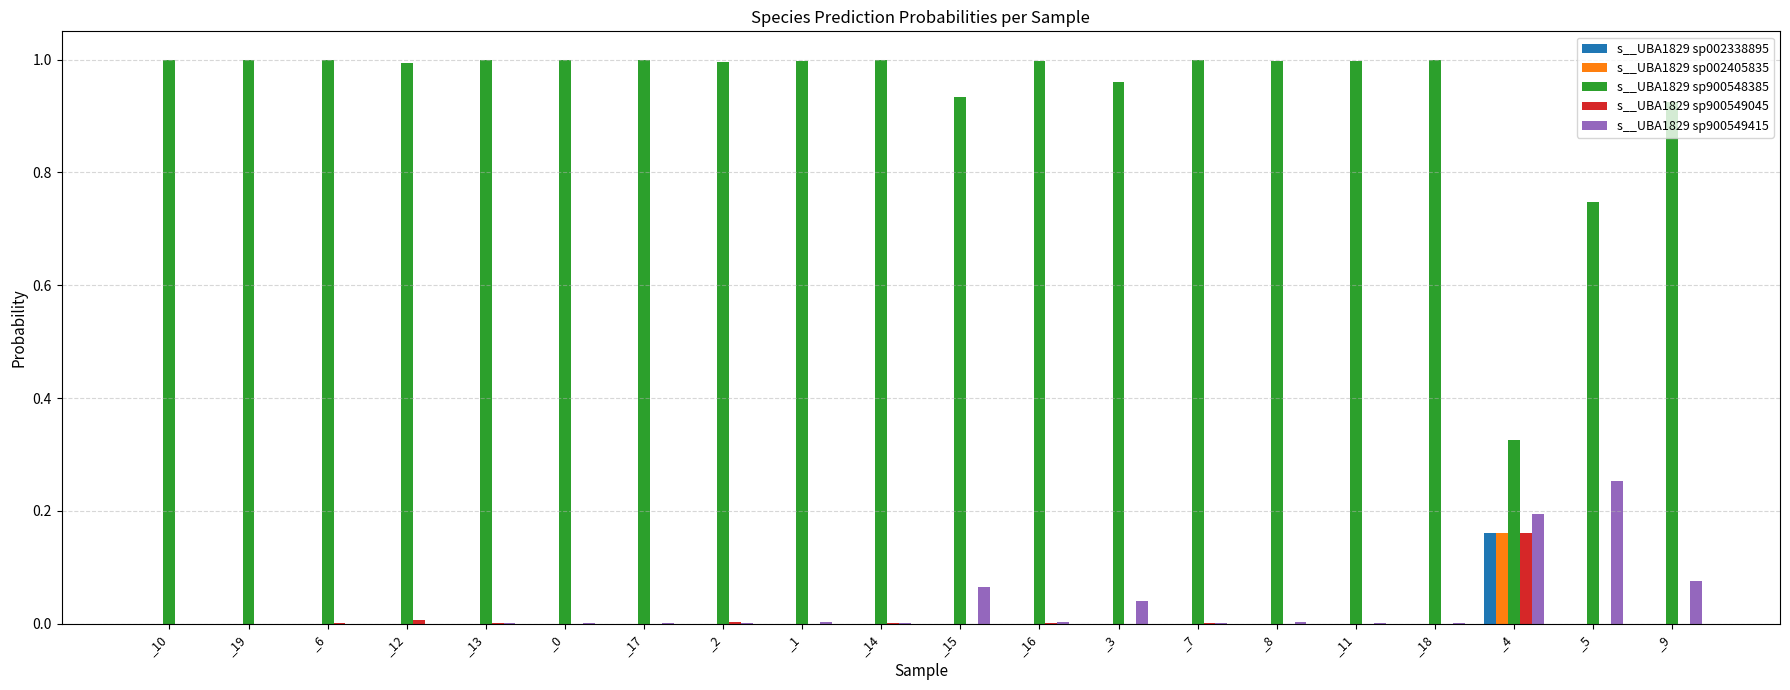

Which series has the largest total across all categories?

s__UBA1829 sp900548385